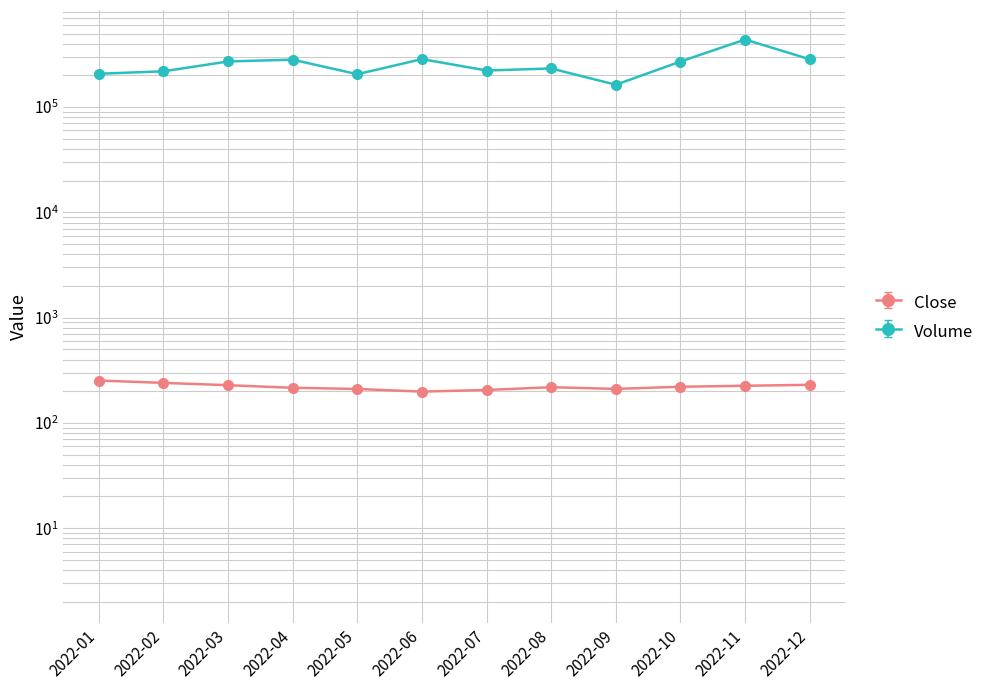

Reading left to right, extract all data points from this chart.

Close: 2022-01=252.7	2022-02=240.0	2022-03=228.2	2022-04=215.6	2022-05=210.2	2022-06=198.4	2022-07=205.4	2022-08=218.3	2022-09=210.4	2022-10=220.6	2022-11=225.3	2022-12=230.2
Volume: 2022-01=207500.0	2022-02=218800.0	2022-03=271400.0	2022-04=282400.0	2022-05=205300.0	2022-06=285700.0	2022-07=222700.0	2022-08=232800.0	2022-09=163100.0	2022-10=270800.0	2022-11=438600.0	2022-12=284800.0